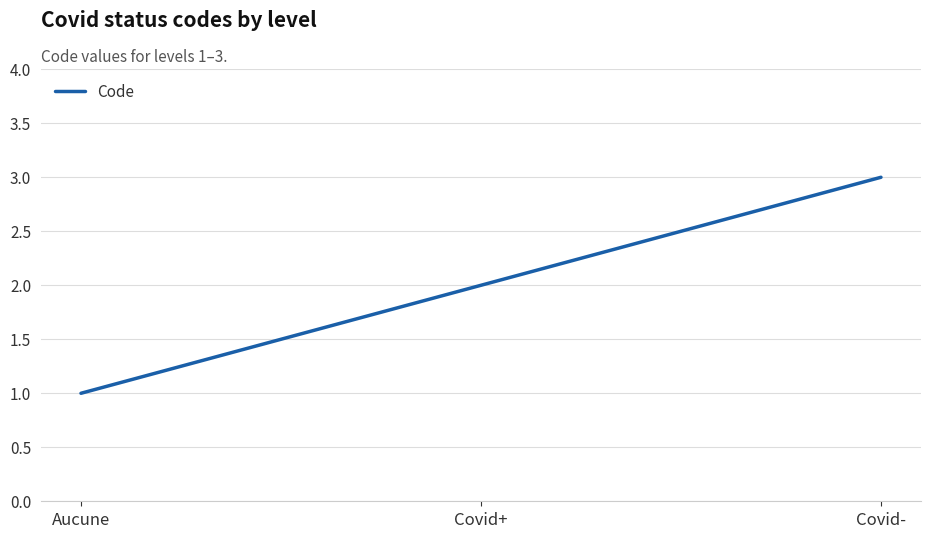

List the labels in order of value, largest first.

Covid-, Covid+, Aucune